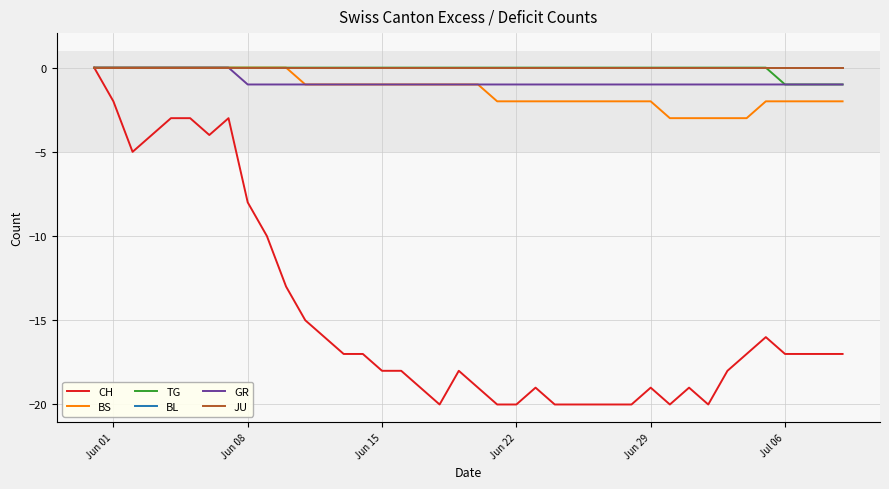

Does the chart have visible grid lines?

Yes